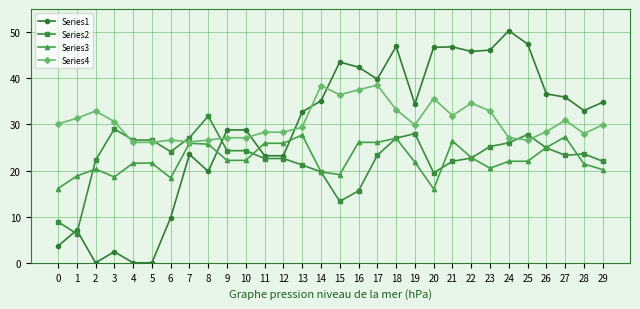

What is the total value across all series at 20?

117.8